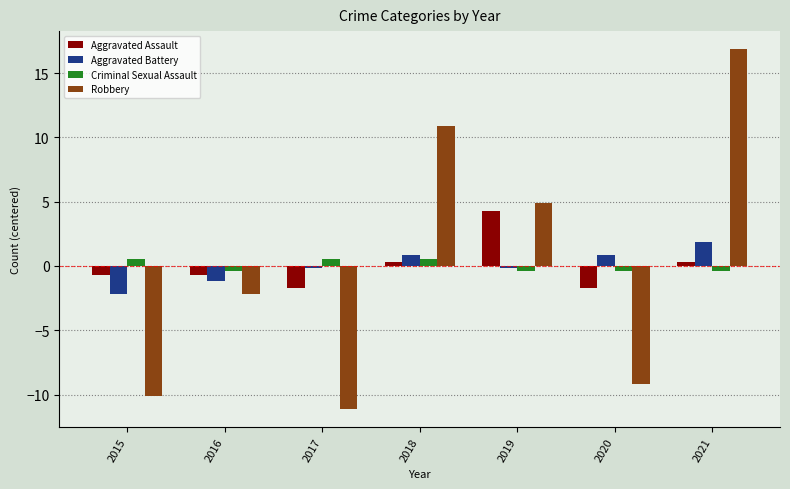

What is the maximum value shown in the chart?

16.9